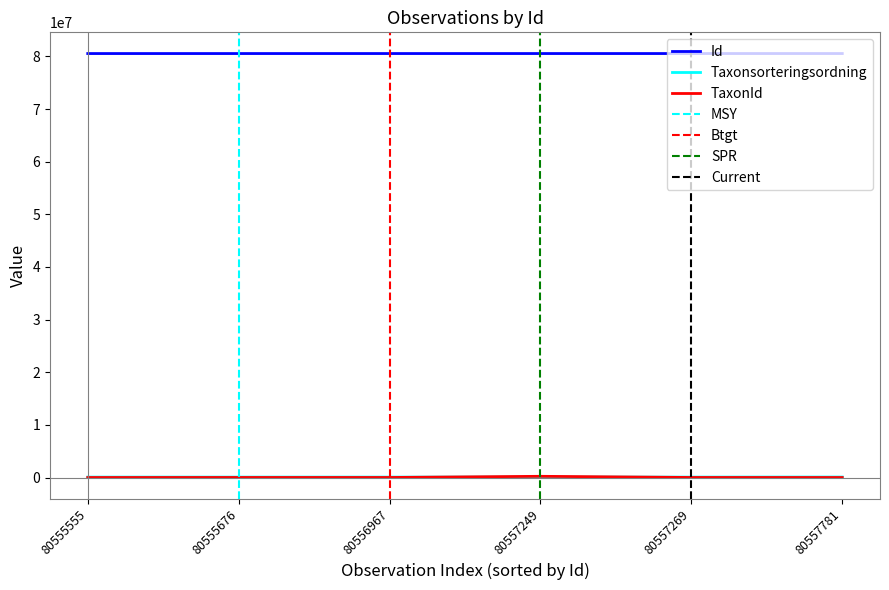

What is the difference between the Id values at 80555555 and 80557269?

1714